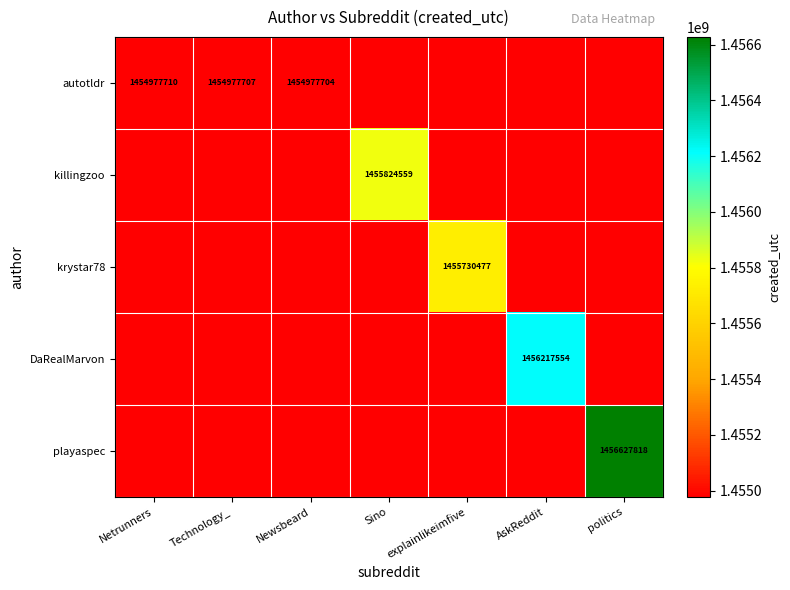

Which has a higher value, Newsbeard or Technology_?

Technology_